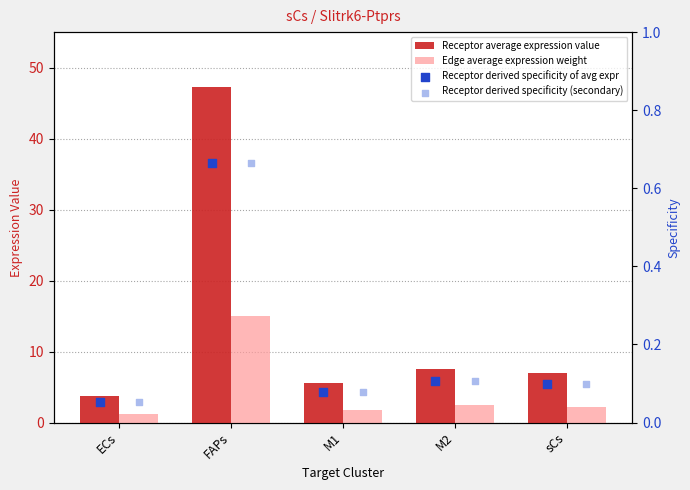

What is the total value across all series at M1?

7.4